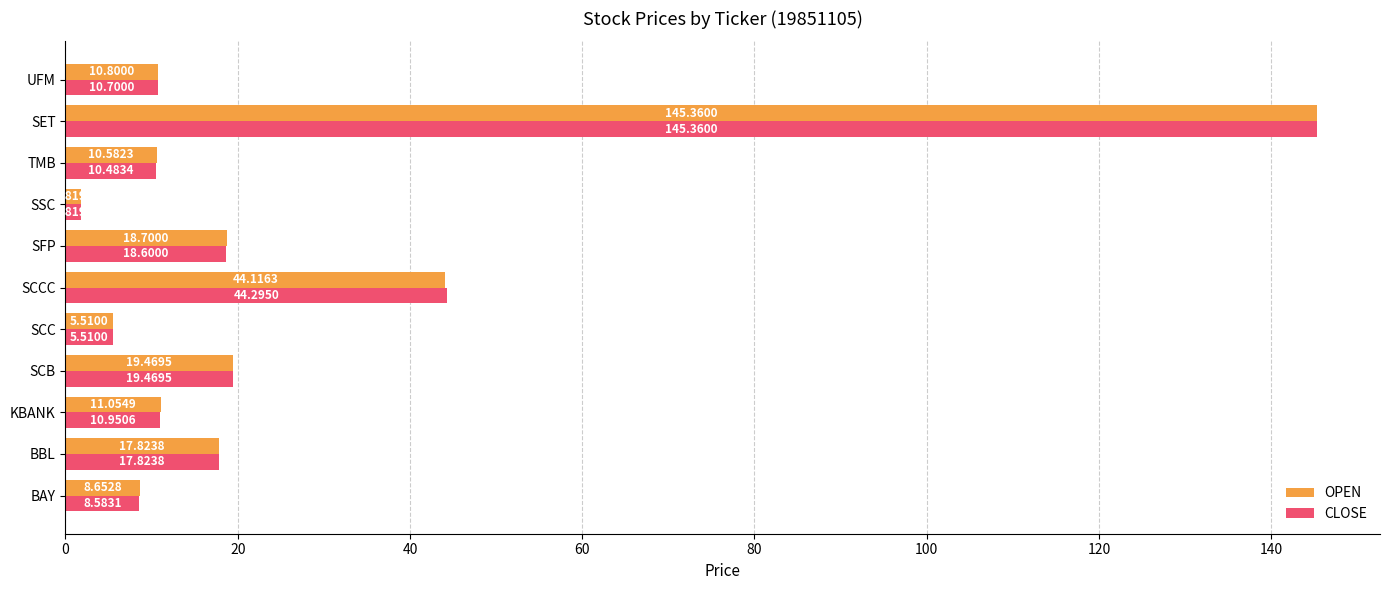

What is the total value across all series at SET?

290.7